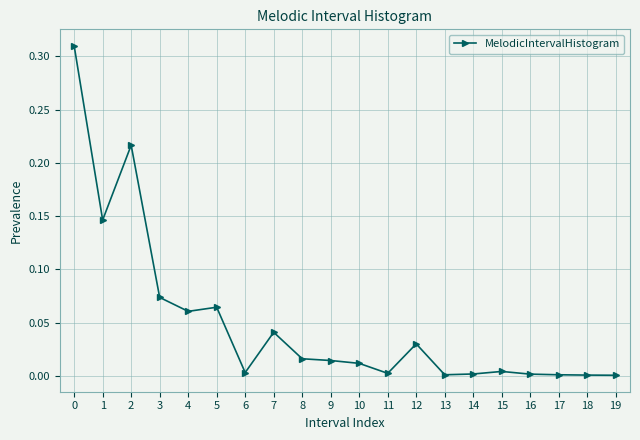

True or false: the data shows 0.0 at 7.

True